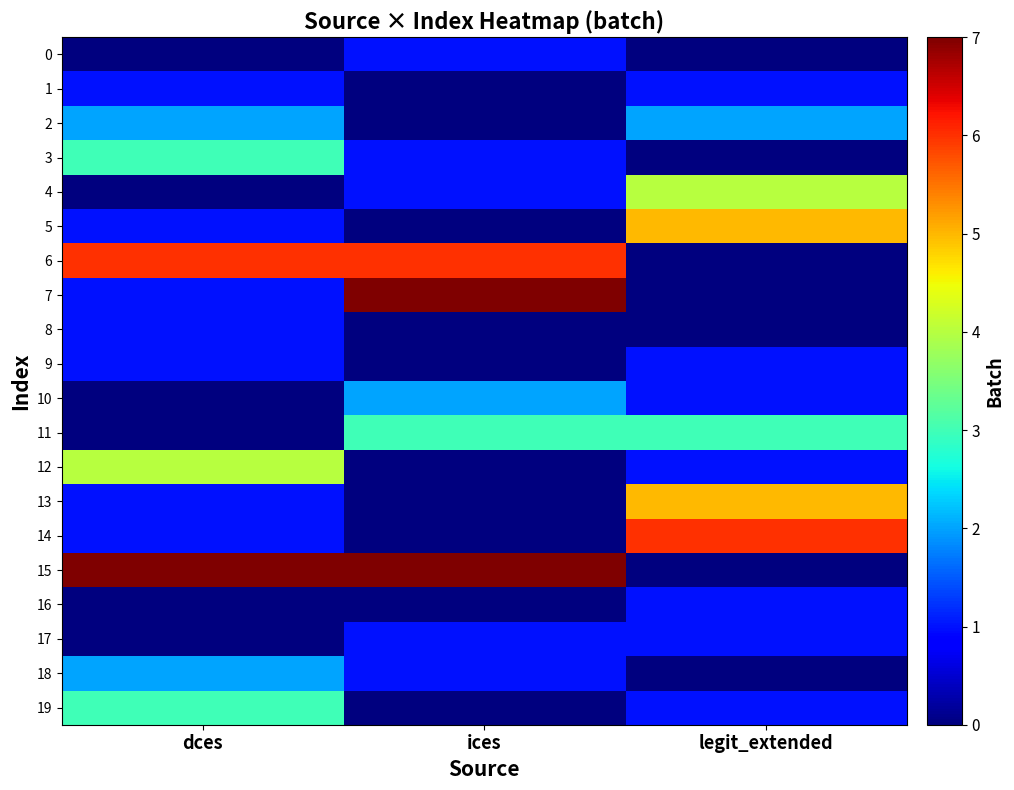

What is the maximum value shown in the chart?

7